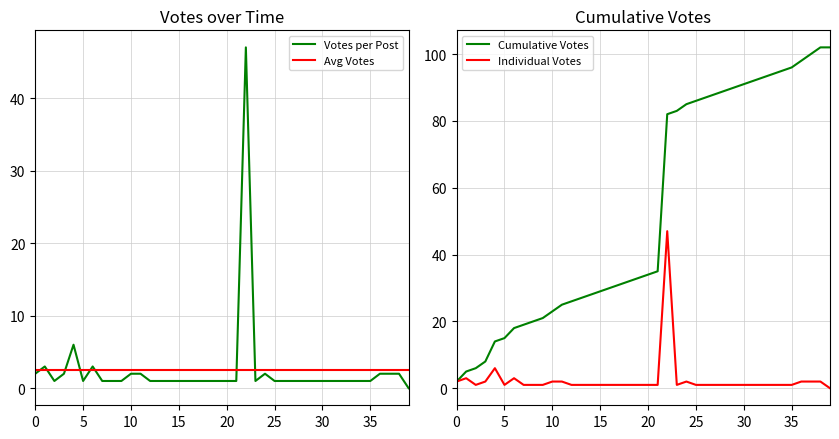

What is the value of the Avg Votes point at the 25th from the left?

2.5